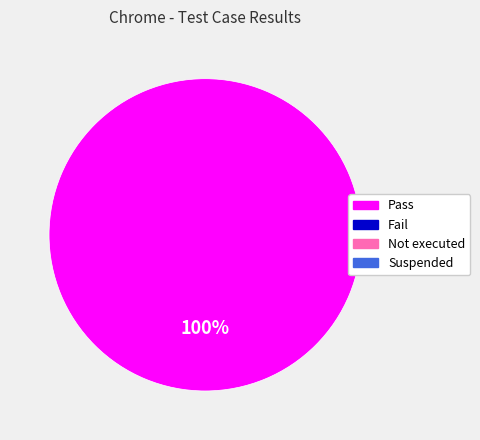

Does any single category account for the majority?

Yes